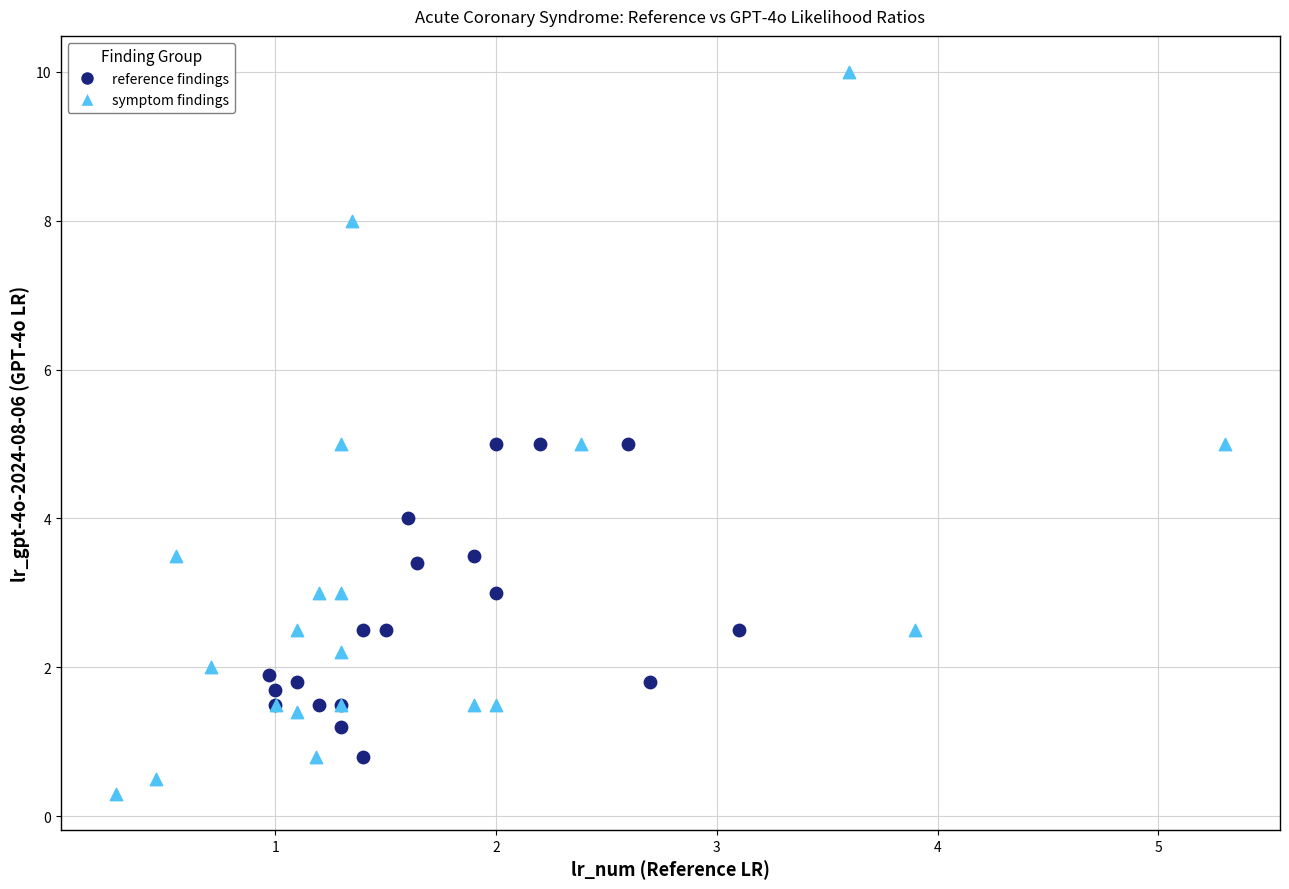

Which series has the largest Y range (max minus min)?

symptom findings